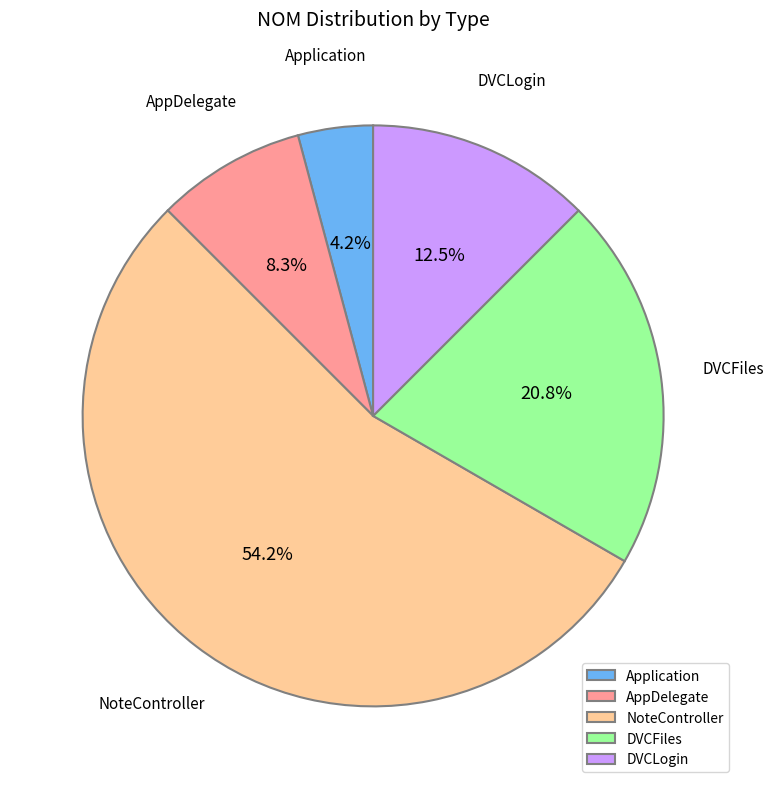

What portion of the pie excludes NoteController?

45.8%